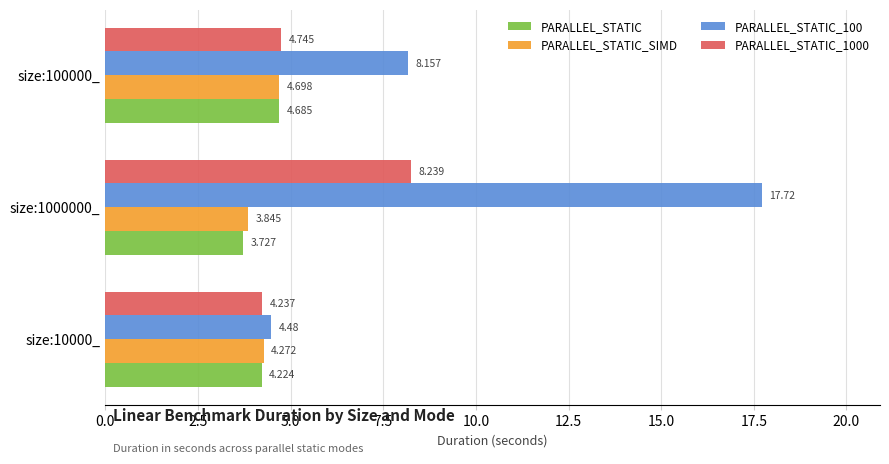

What is the average value of the PARALLEL_STATIC_1000 series?

5.7